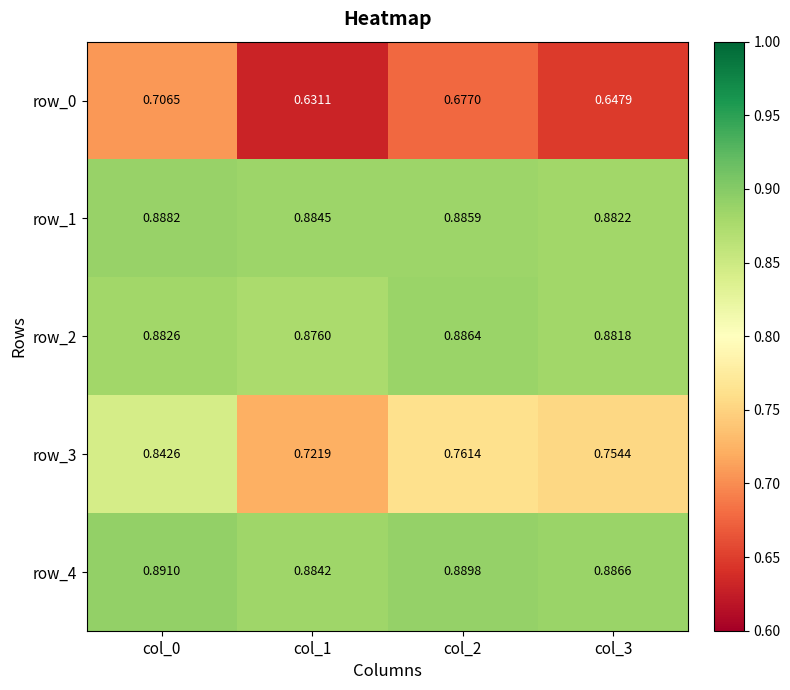

Is the value of row_3 at col_1 greater than the value of row_0 at col_3?

Yes